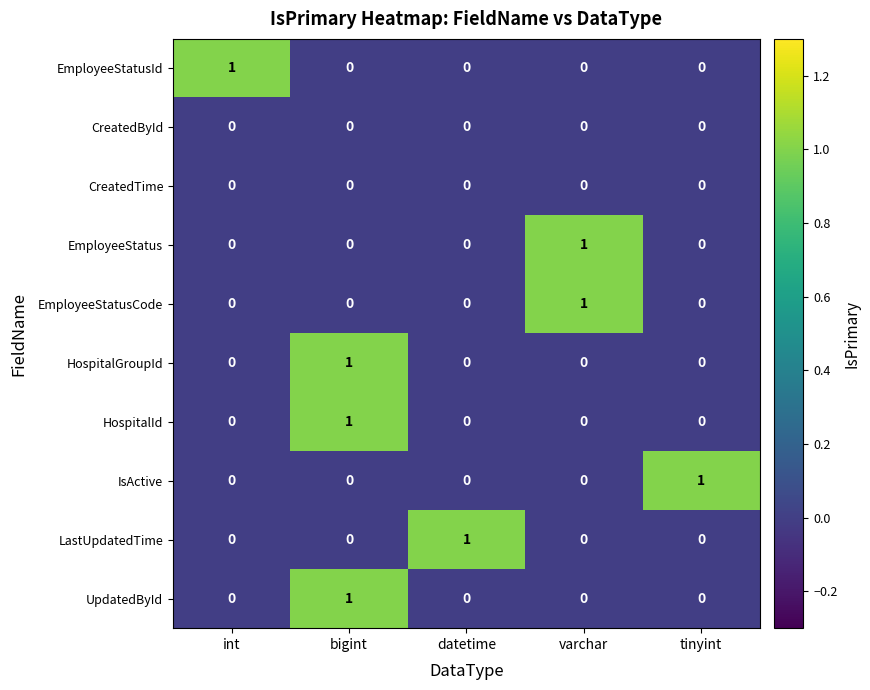

At how many categories does at least one series exceed 0?

5